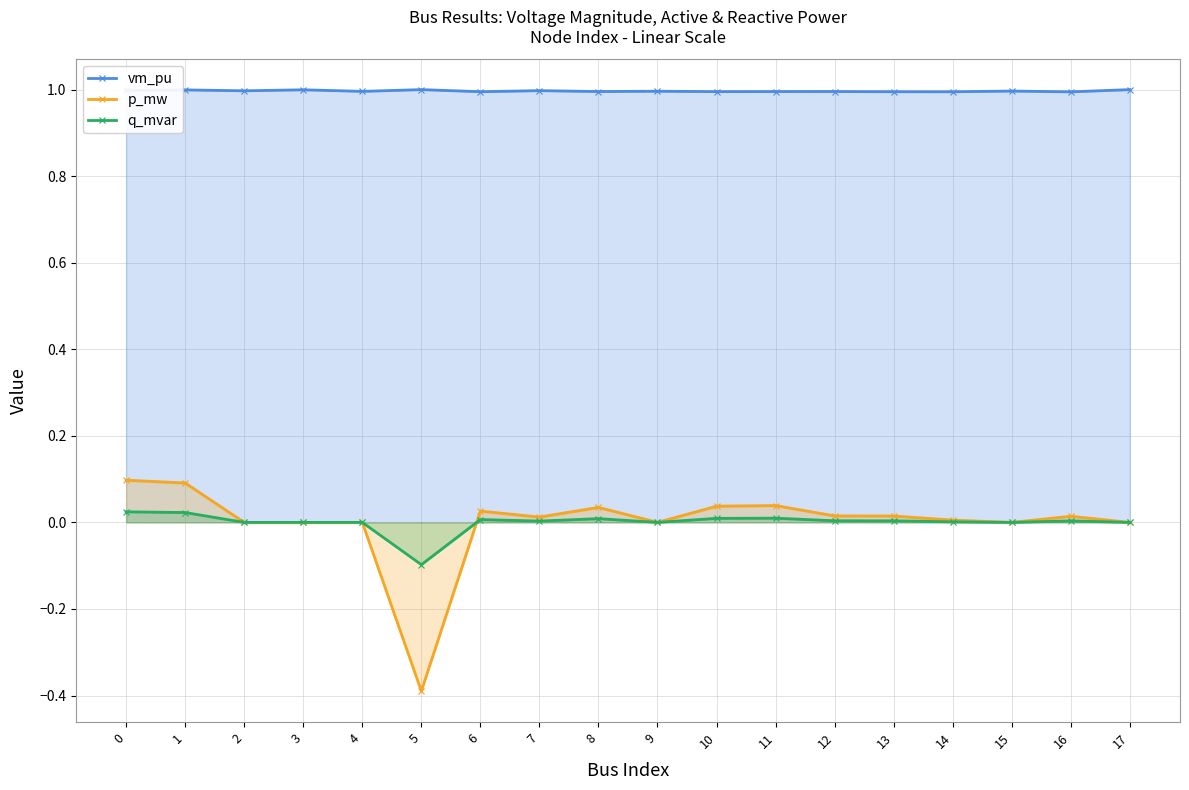

The value of vm_pu at 16 is 1.7. True or false?

False